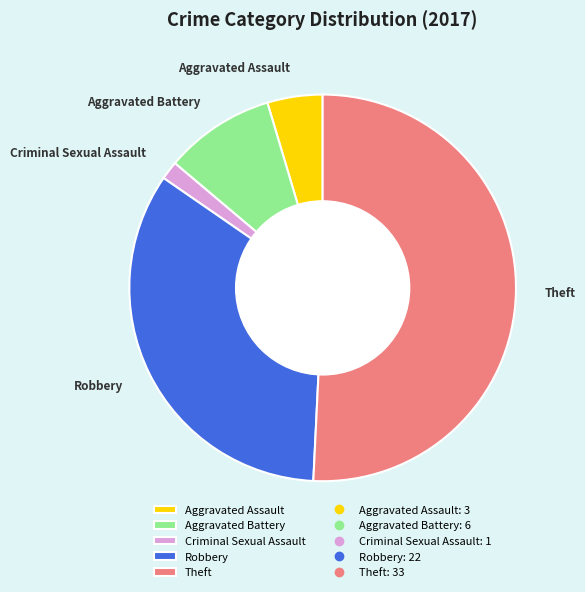

What is the ratio of the value at Theft to the value at Criminal Sexual Assault?

33.0